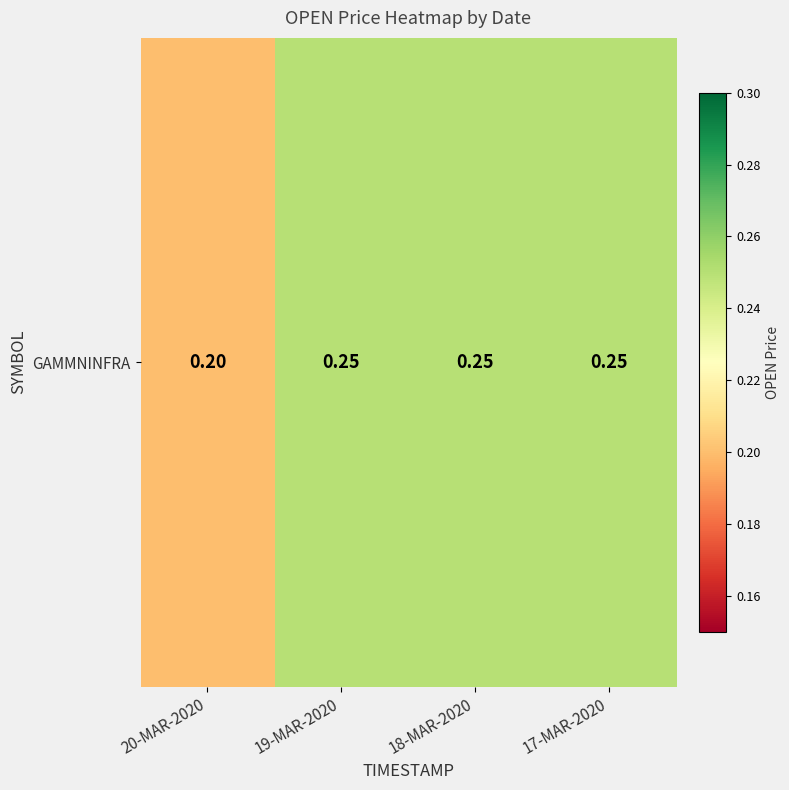

At which category does the chart reach its minimum across all series?

20-MAR-2020